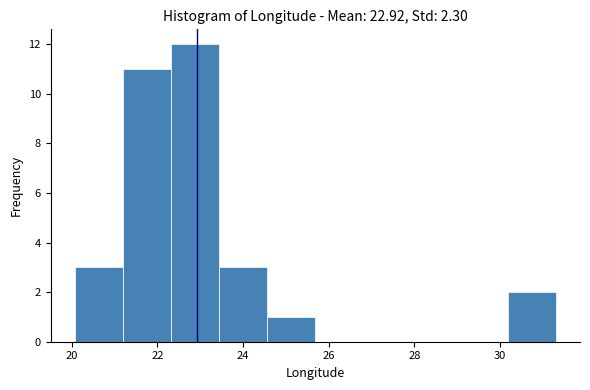

Over which range of the x-axis is the bar tallest?

22.4 to 23.4